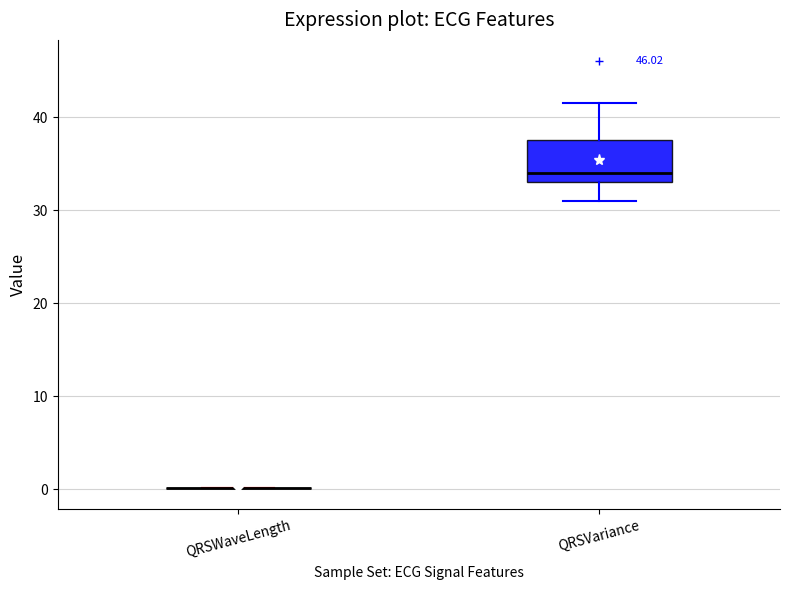

Reading left to right, read every box against the y-axis: the position of its median line, the range the box covers, and the ends of its whiskers. The values are not printed on the chart, so give them approximately, as read against the axis.

QRSWaveLength: box collapsed to a line at 0, whiskers 0 to 0
QRSVariance: median 34, box 33 to 38, whiskers 31 to 41